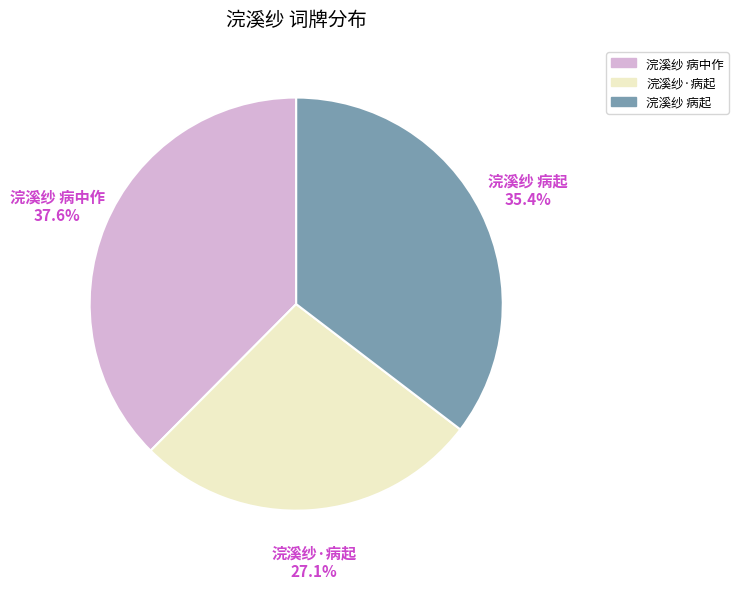

How many segments does this pie chart have?

3